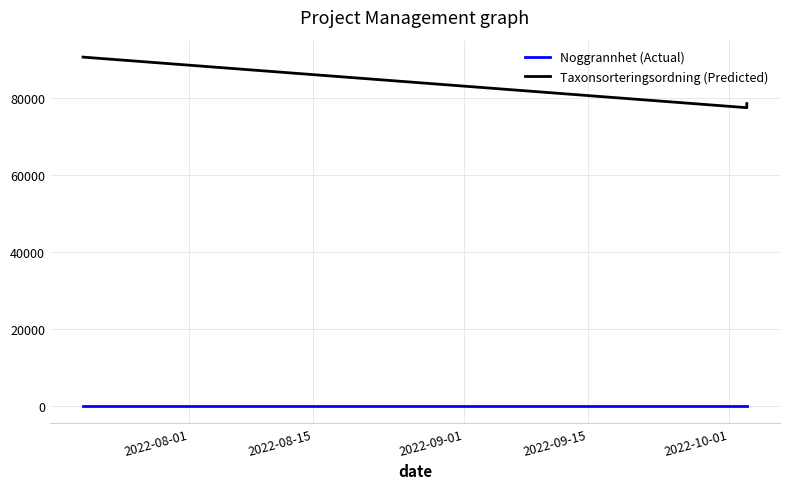

The Taxonsorteringsordning (Predicted) series shows 60475 at 2022-08-01. True or false?

False